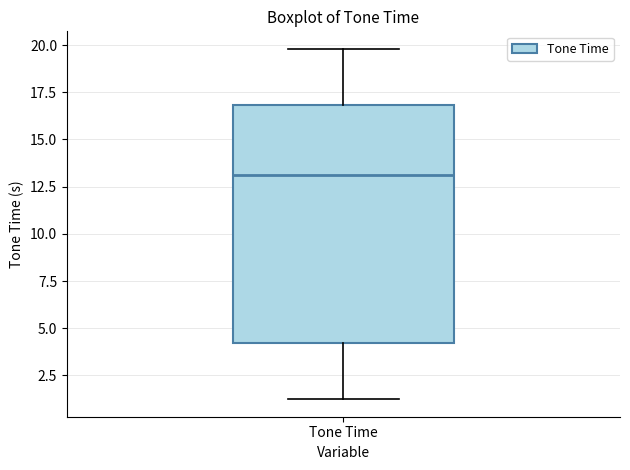

Transcribe this box plot: give where the median line is, the range the box spans, and where the two whiskers end, as read against the y-axis. The values are not printed on the chart, so give them approximately, as read against the axis.

median 13, box 4 to 17, whiskers 1 to 20